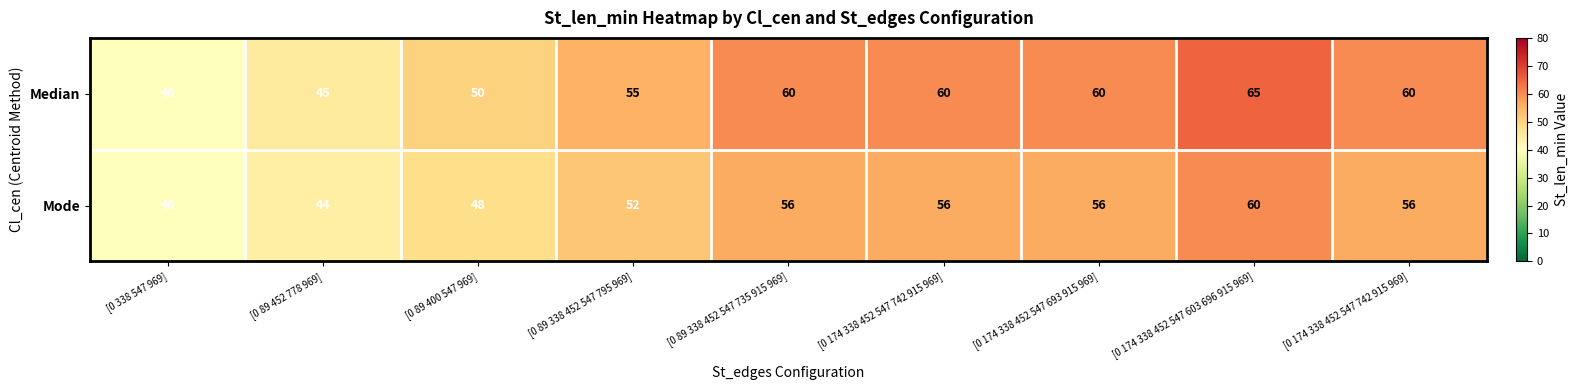

At [0 89 400 547 969], list the series in order from smallest to largest.

Mode, Median